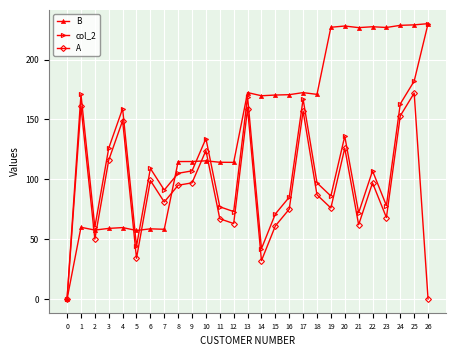

What is the value of the B point at the 19th from the left?

170.9